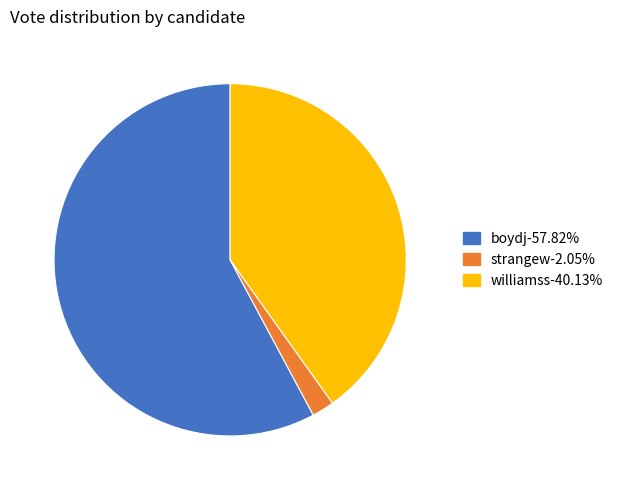

Does strangew represent more than half of the total?

No